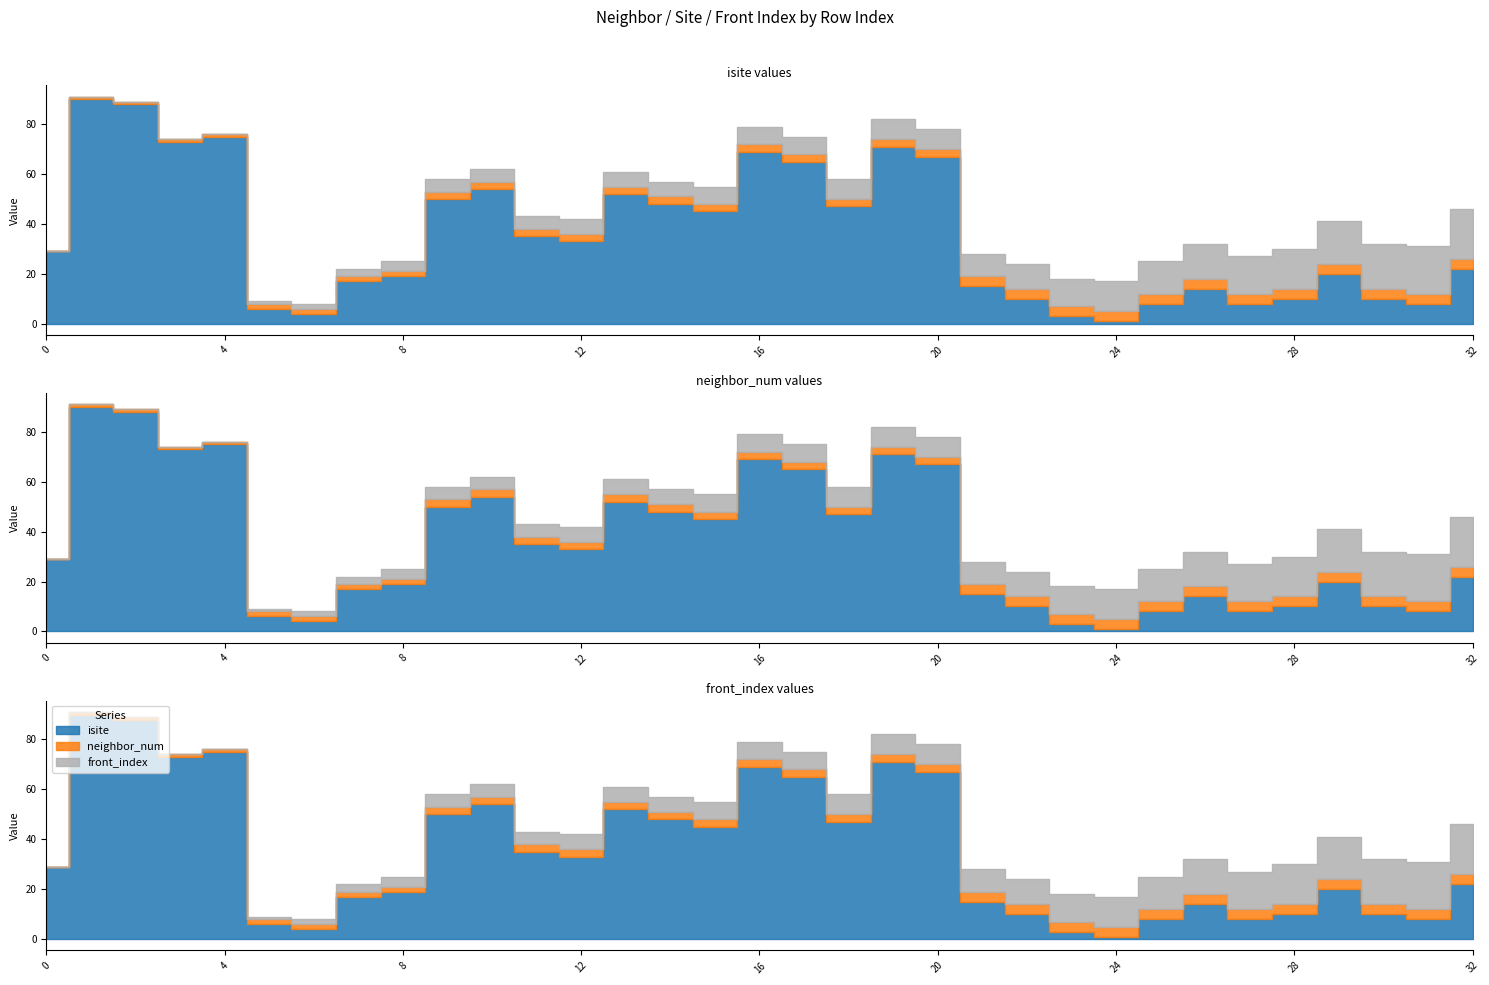

How many data points in neighbor_num are less than 3?

9